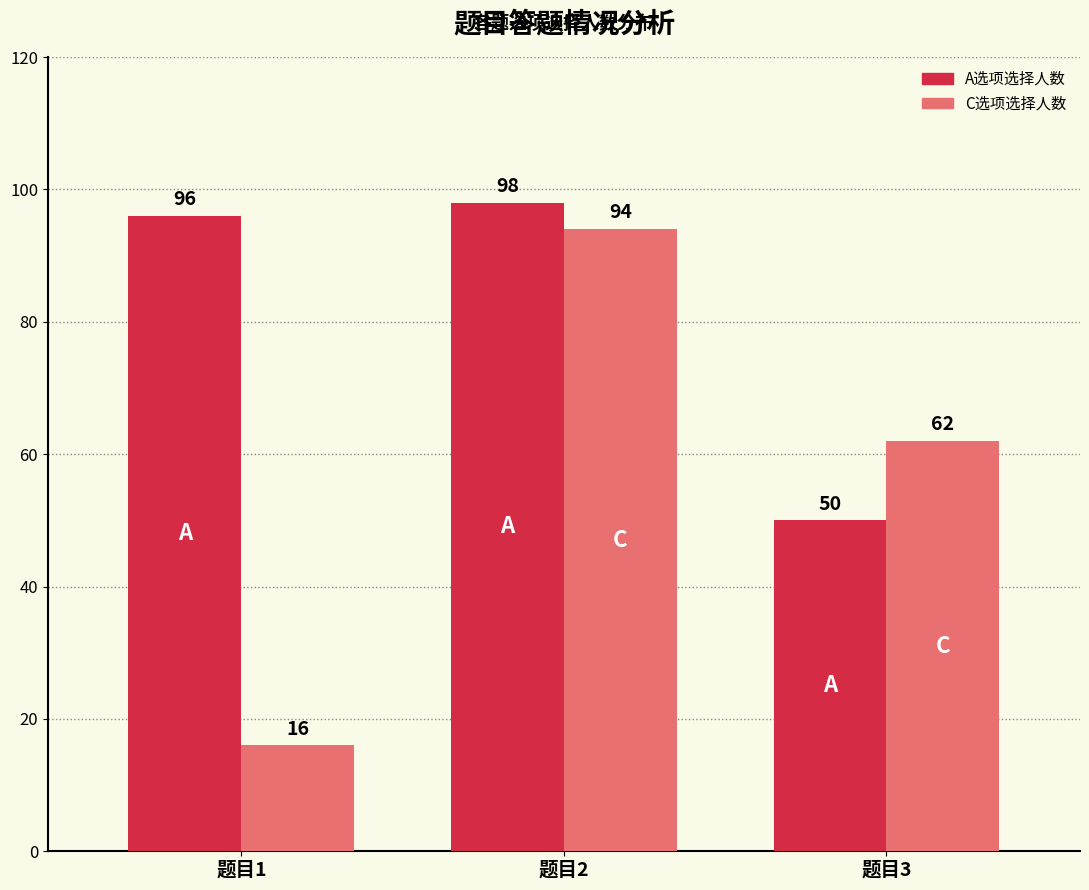

How many values in the C选项选择人数 series are below 62?

1